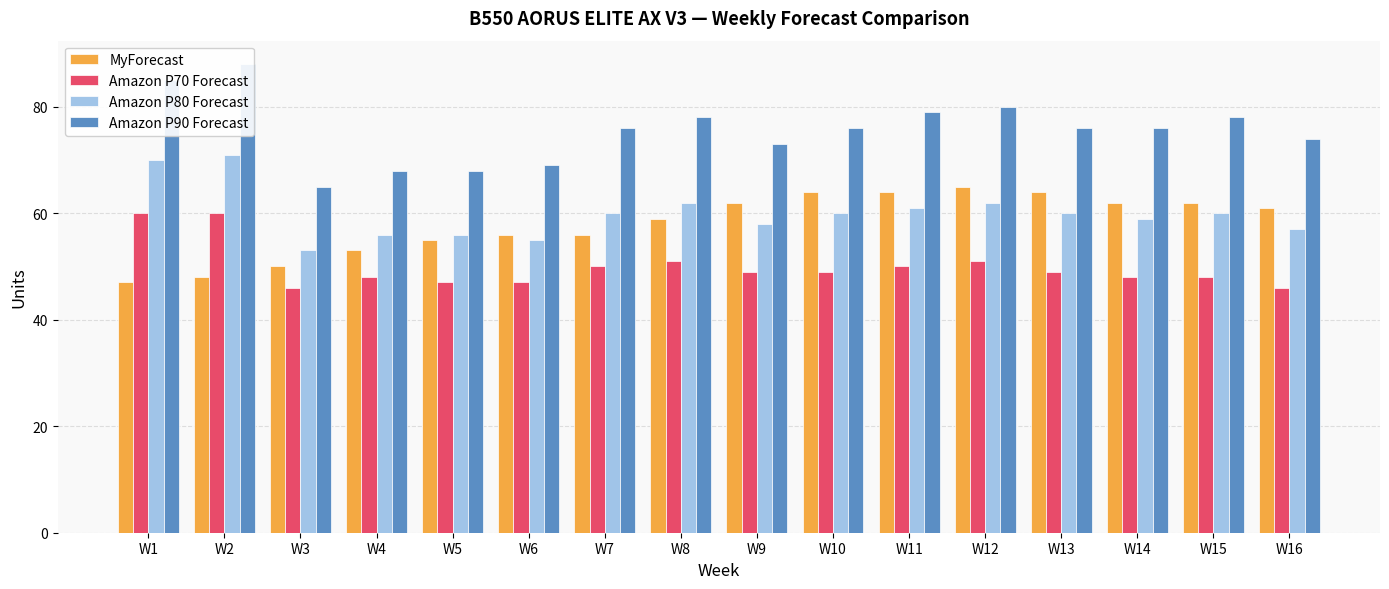

What is the minimum value for MyForecast?

47